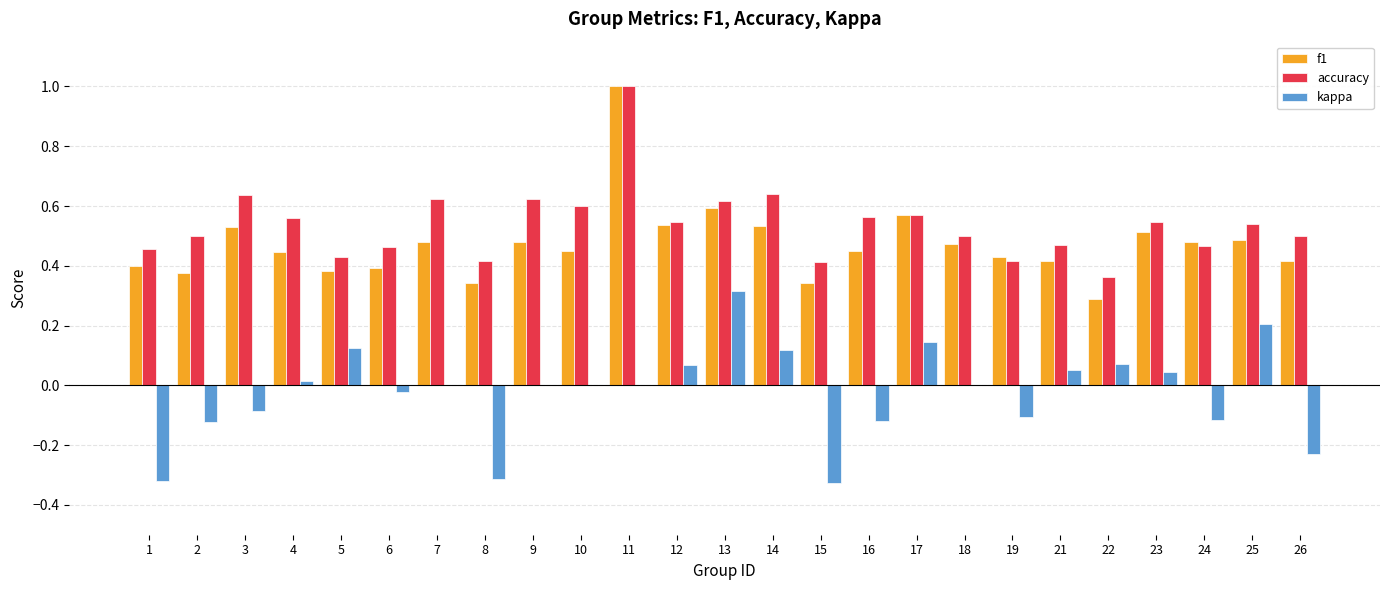

What is the sum of all kappa values?

-0.6